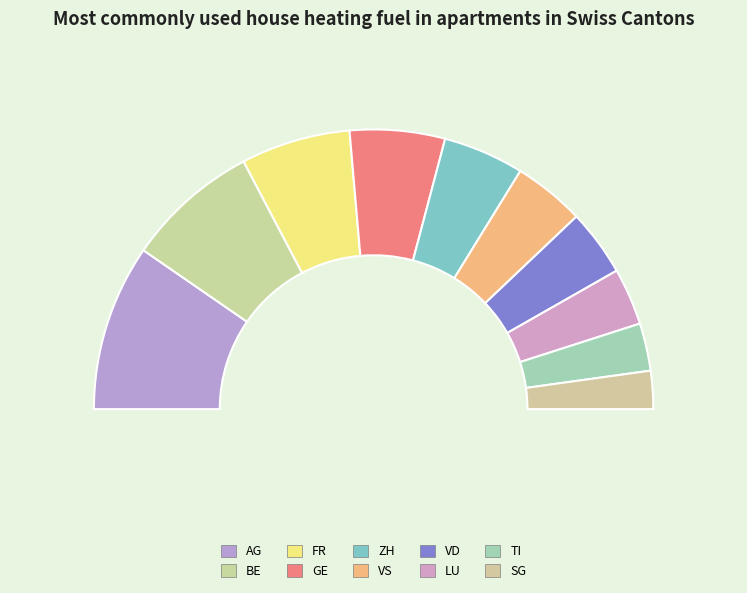

How many segments does this pie chart have?

10